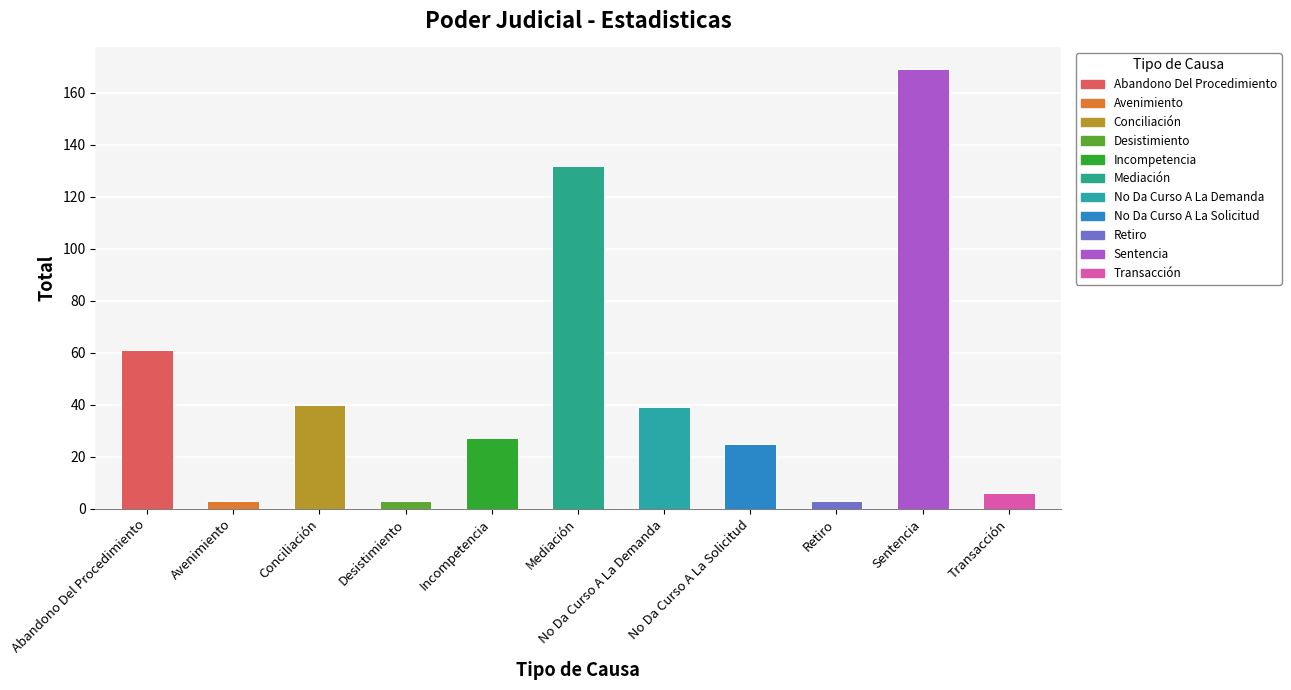

Is it true that the value at No Da Curso A La Demanda is 39?

True